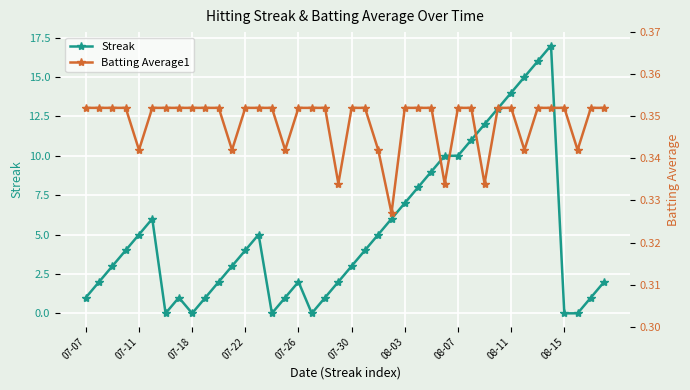

True or false: Streak has more than 1 points higher than both neighbors.

True